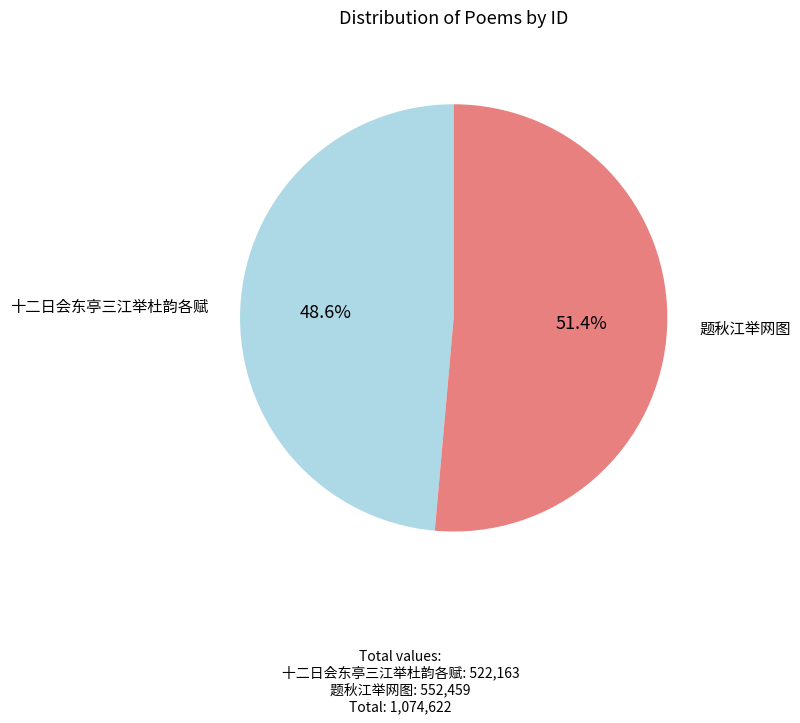

How much of the chart is everything except 十二日会东亭三江举杜韵各赋?

51.4%